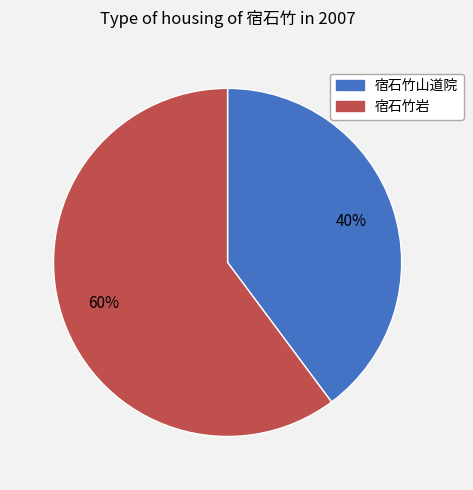

Which slice represents more than half of the pie?

宿石竹岩